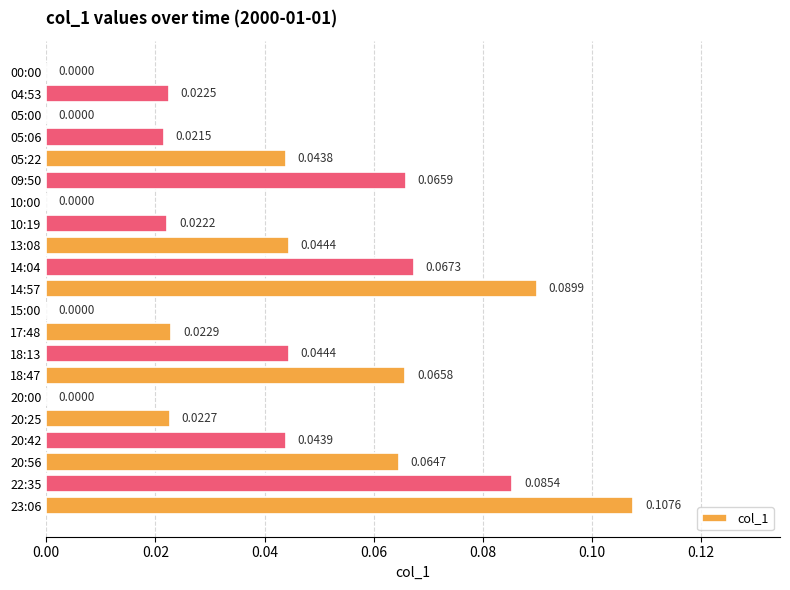

Which category has the highest value across all series?

23:06